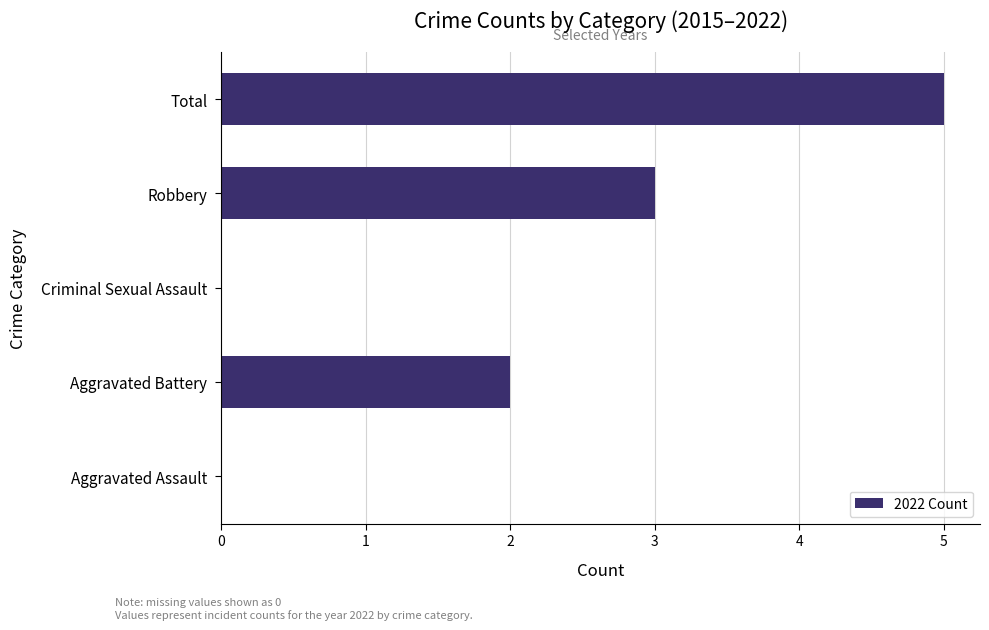

Which has a higher value, Robbery or Total?

Total